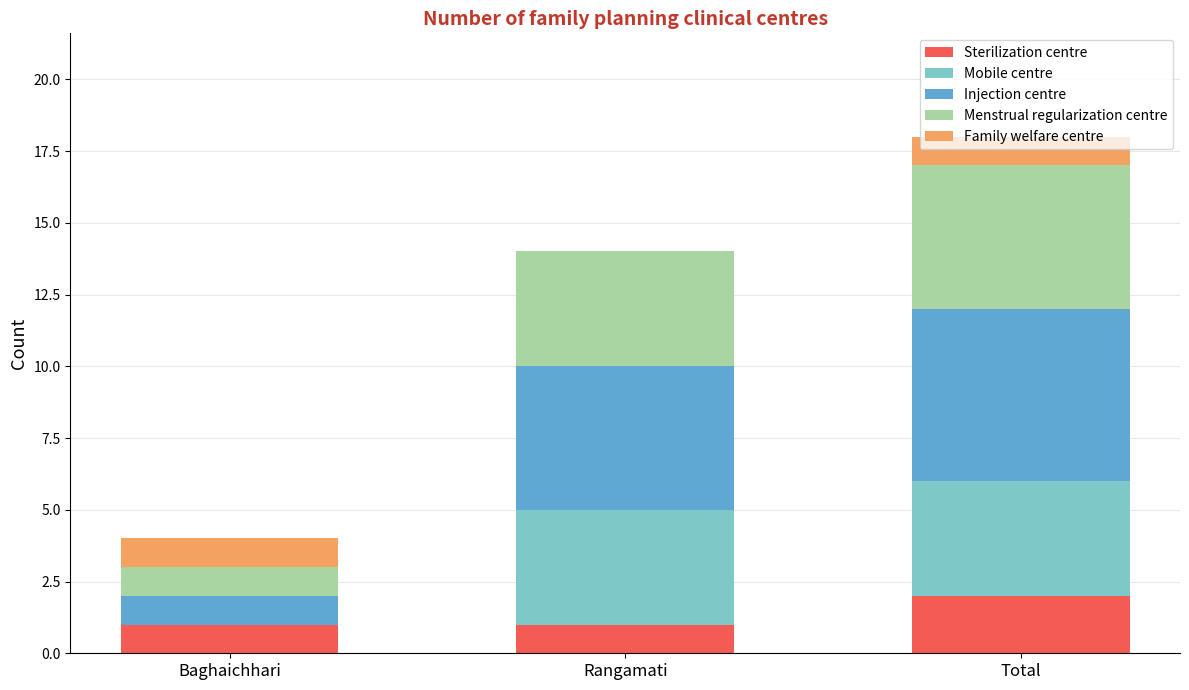

Which category has the highest value in the Sterilization centre series?

Total